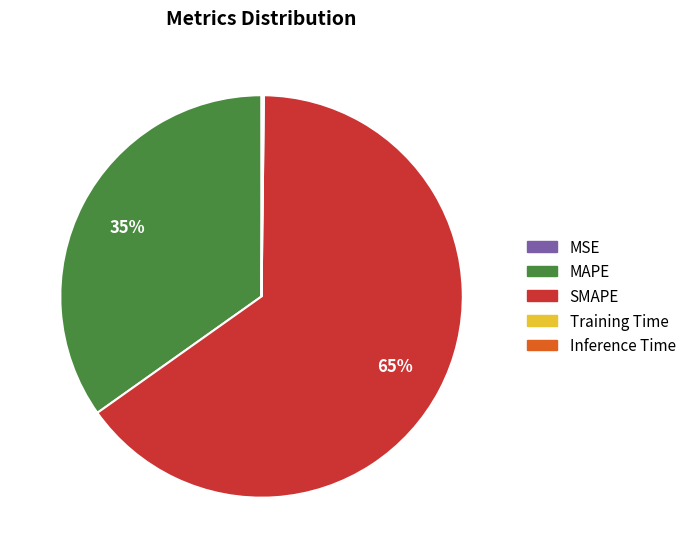

To the nearest percent, what is the average slice percentage?

20%